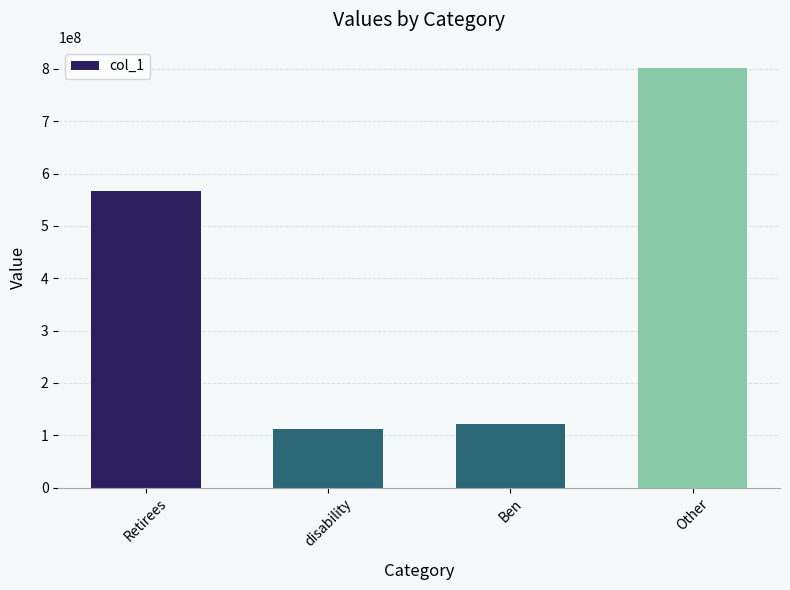

What is the change in value from Retirees to disability?

-454641792